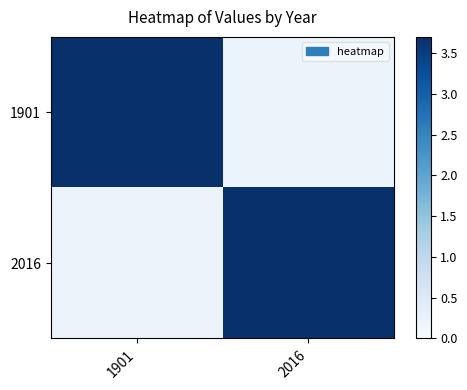

What is the smallest value displayed?

0.2